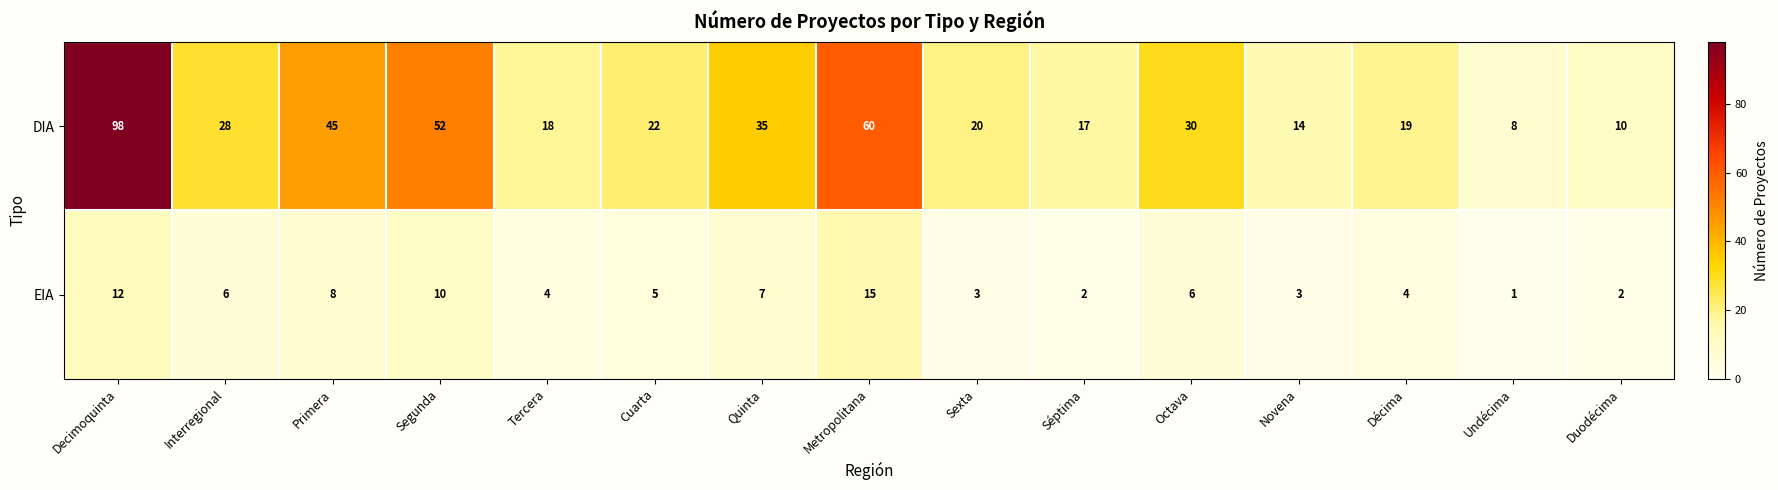

Rank the series by their maximum value, from lowest to highest.

EIA, DIA